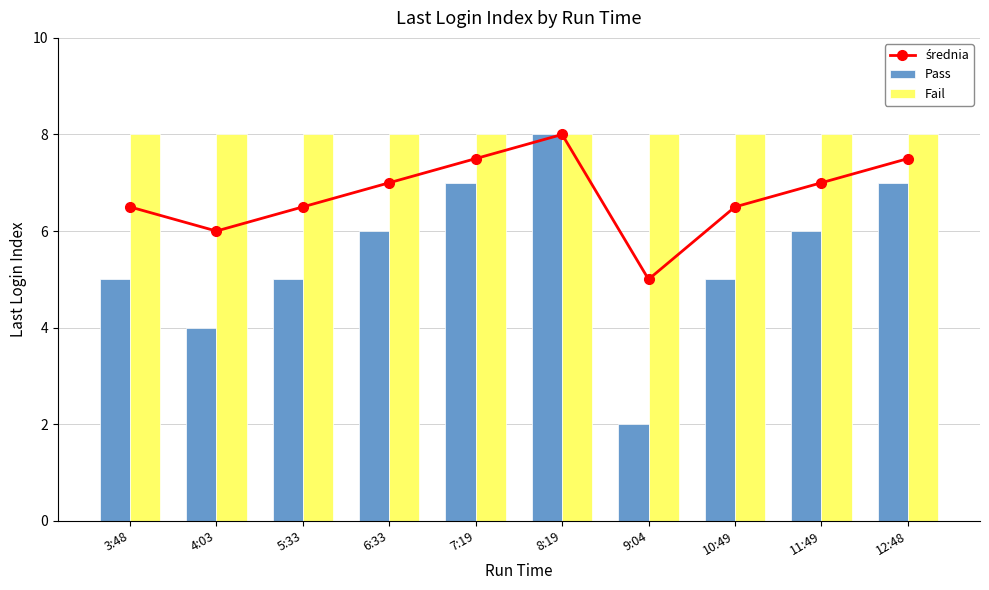

What is the maximum value for średnia?

8.0